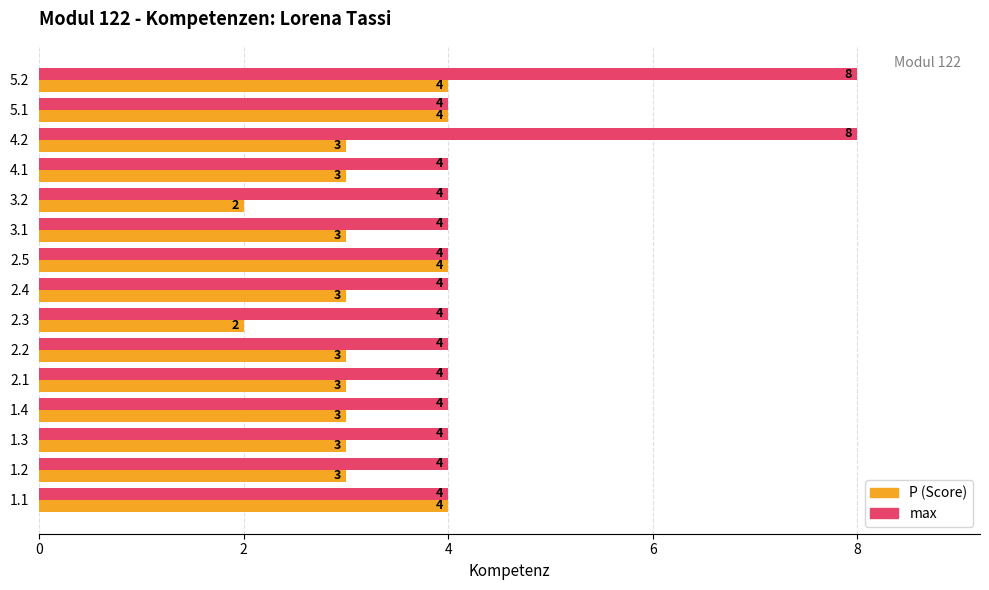

What are all the series names shown in the legend?

P (Score), max